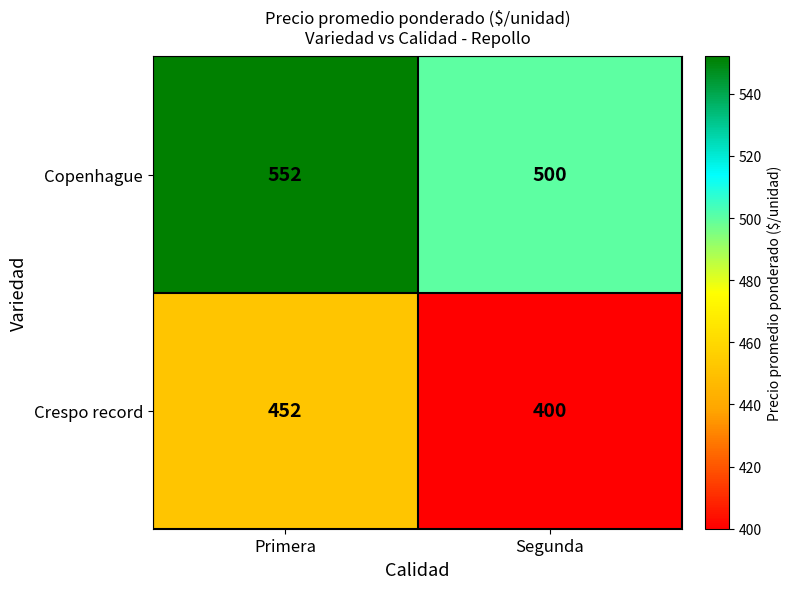

At which category does the chart reach its peak across all series?

Primera